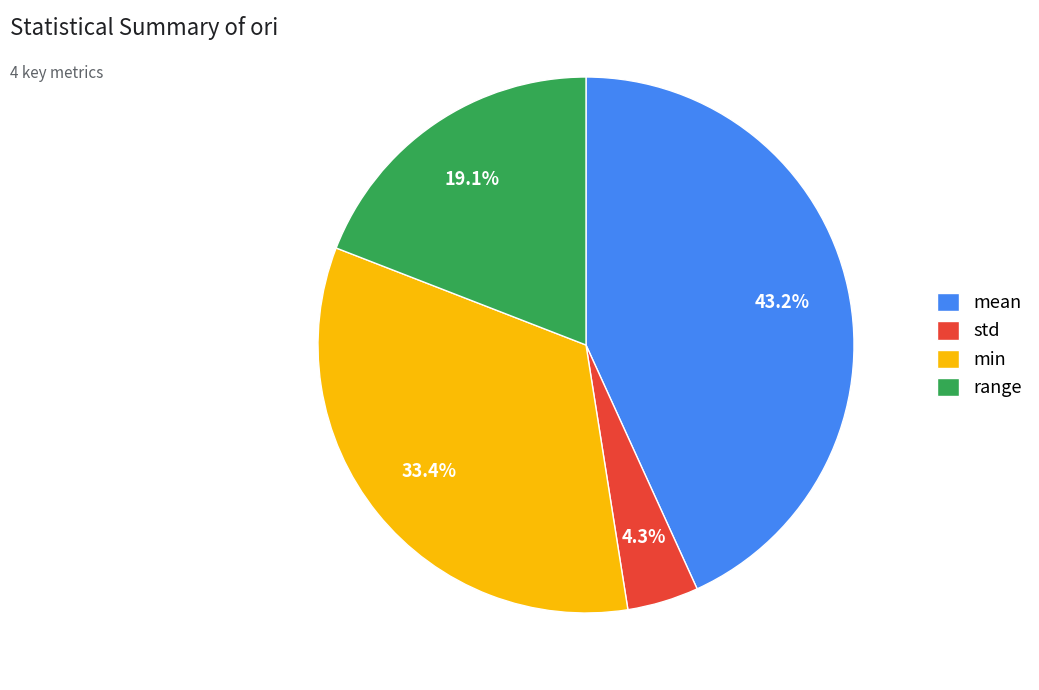

How many slices are in this pie chart?

4